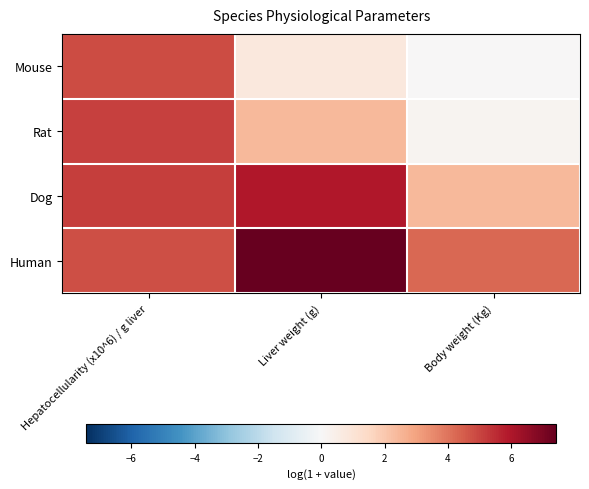

List the series in order of their peak value, highest first.

Human, Dog, Rat, Mouse